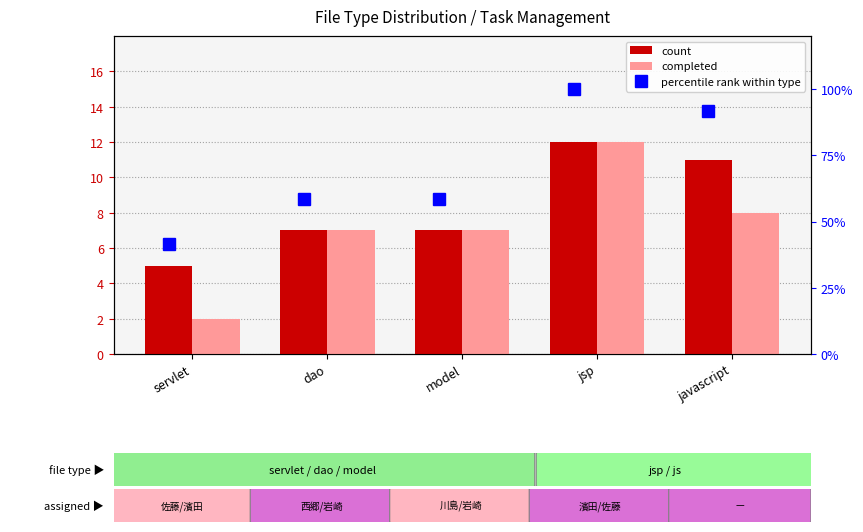

At which label does completed reach its peak?

jsp